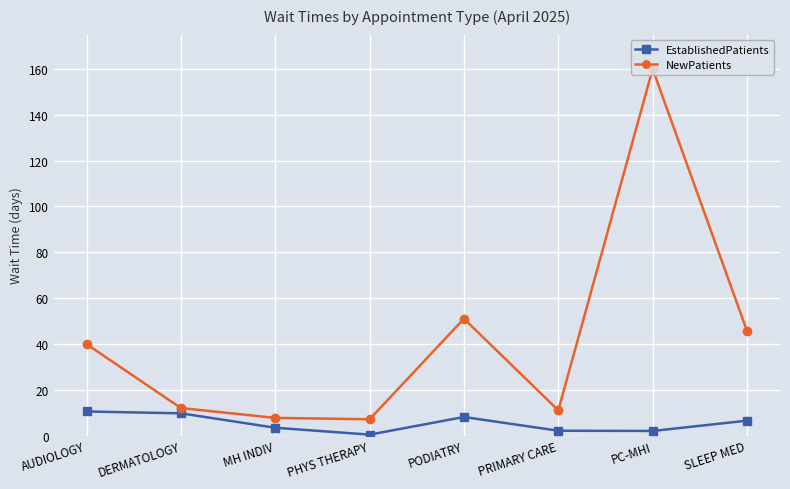

What is the label of the 1st point from the left?

AUDIOLOGY